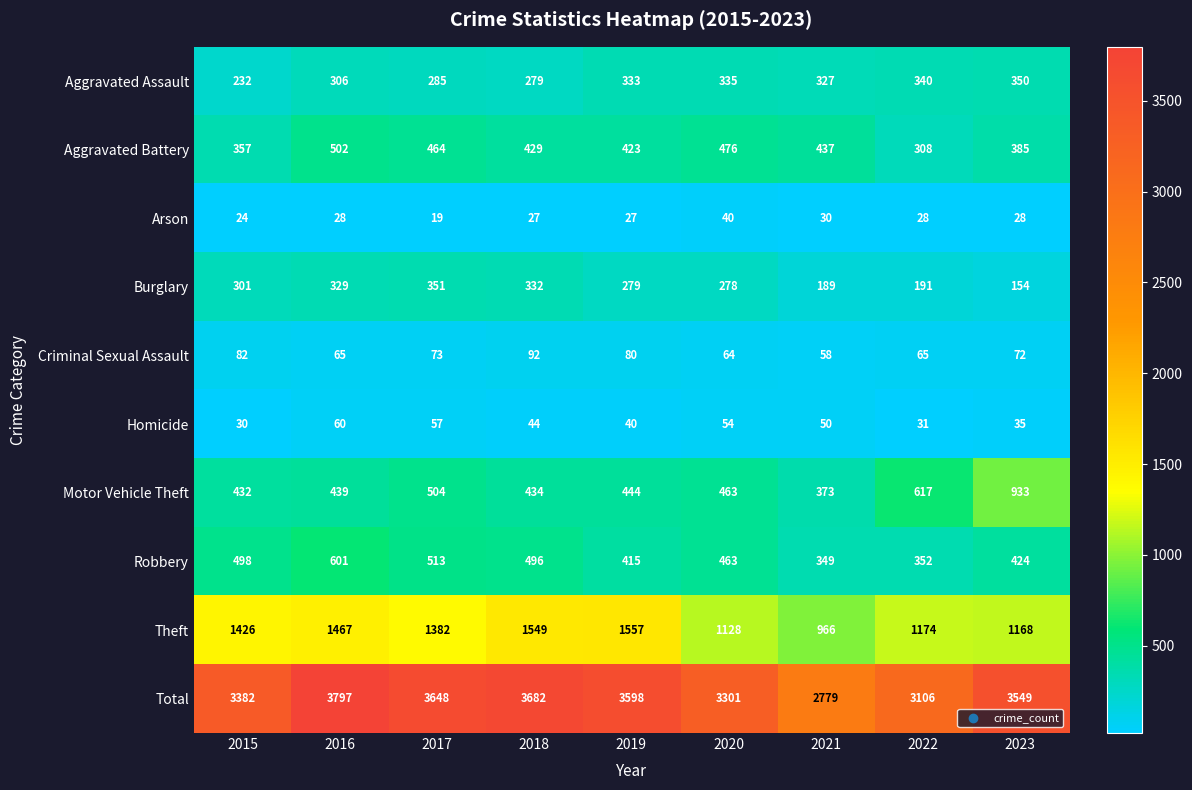

At how many categories does at least one series exceed 3488?

5